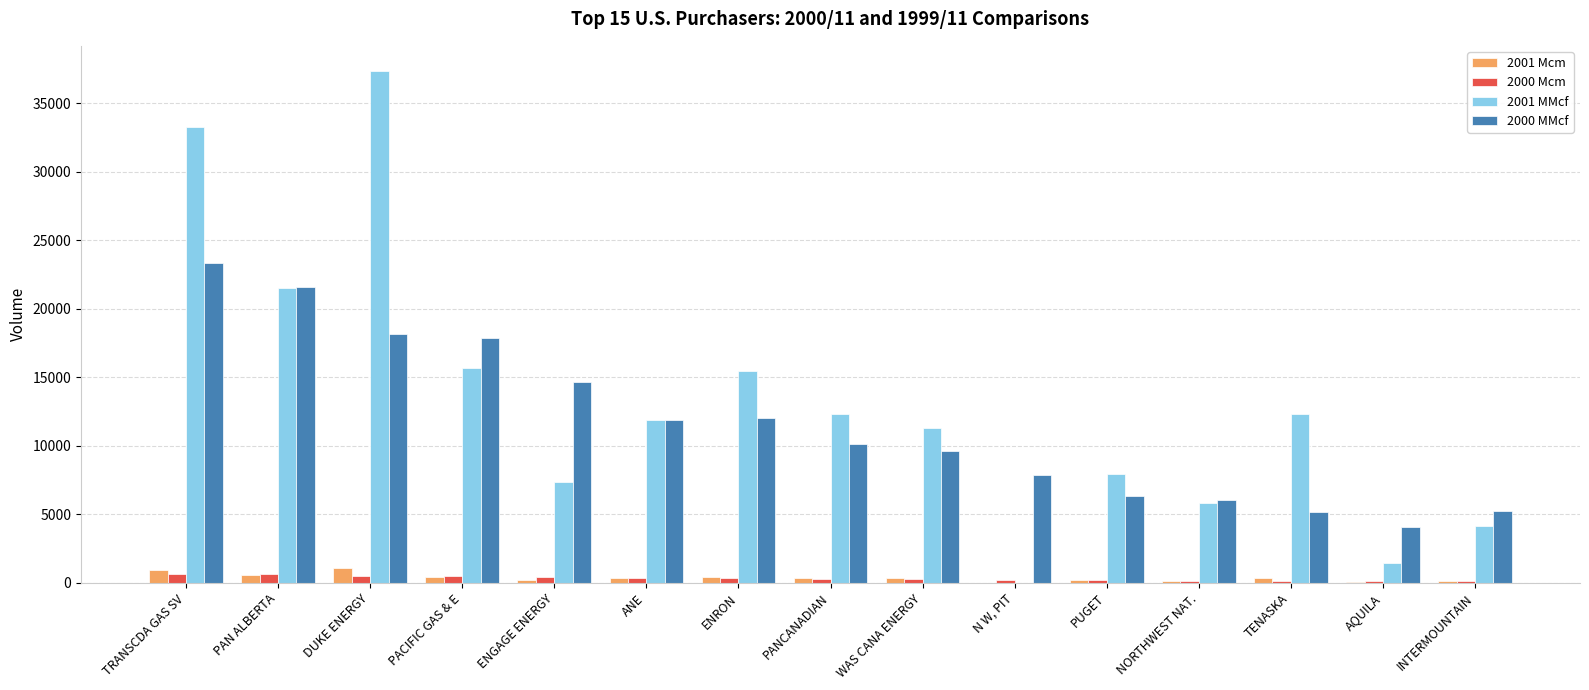

Is it true that 2000 MMcf equals 12037.0 at ENRON?

True